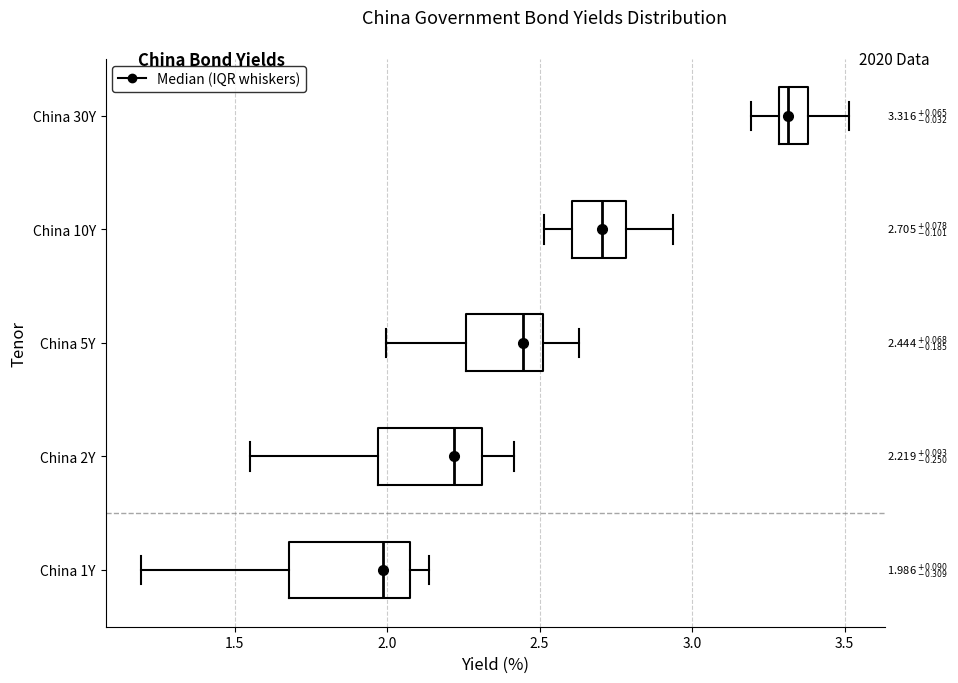

Which box's median line is the furthest to the right?

China 30Y